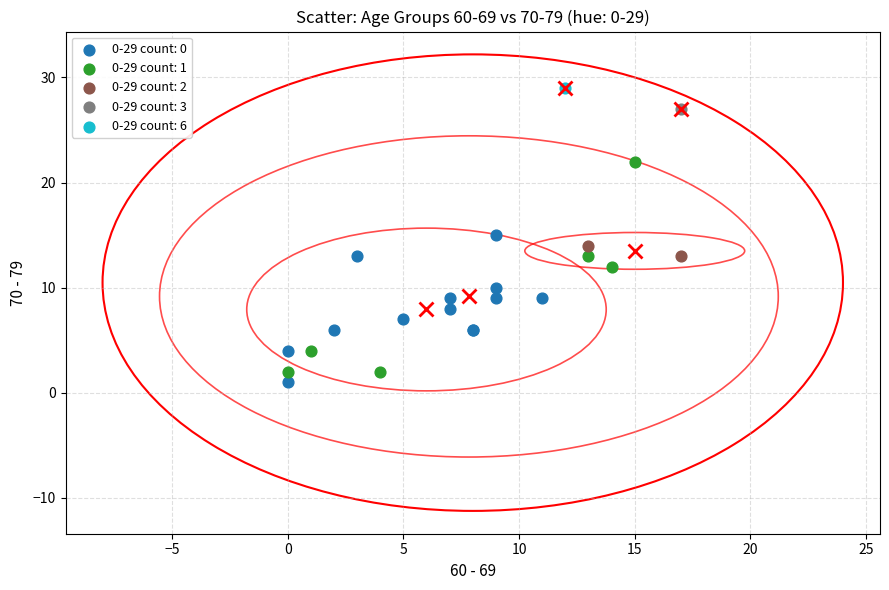

What are all the series names shown in the legend?

0-29 count: 0, 0-29 count: 1, 0-29 count: 2, 0-29 count: 3, 0-29 count: 6